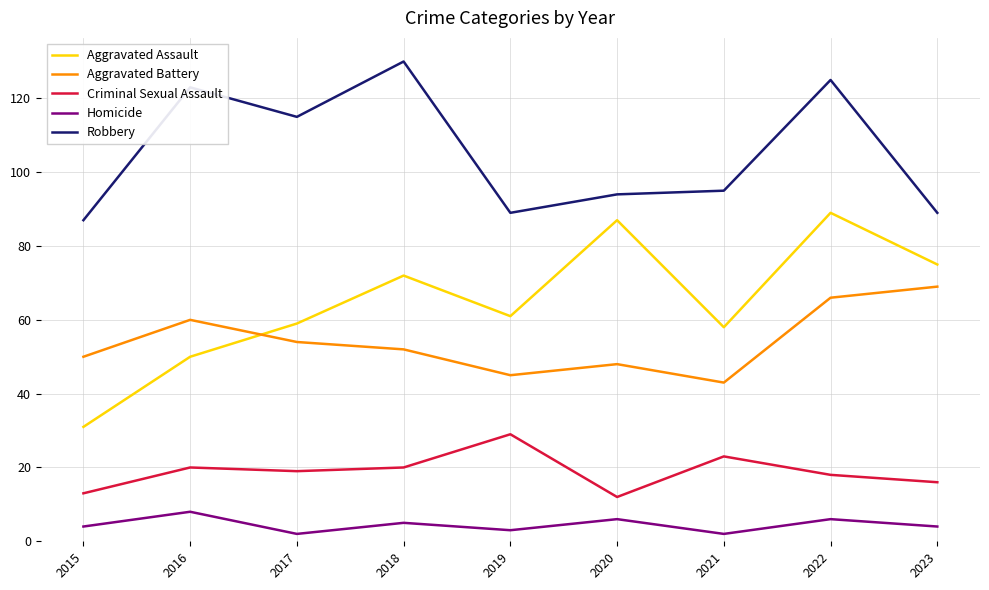

What is the difference between the maximum and minimum values in the Robbery series?

43